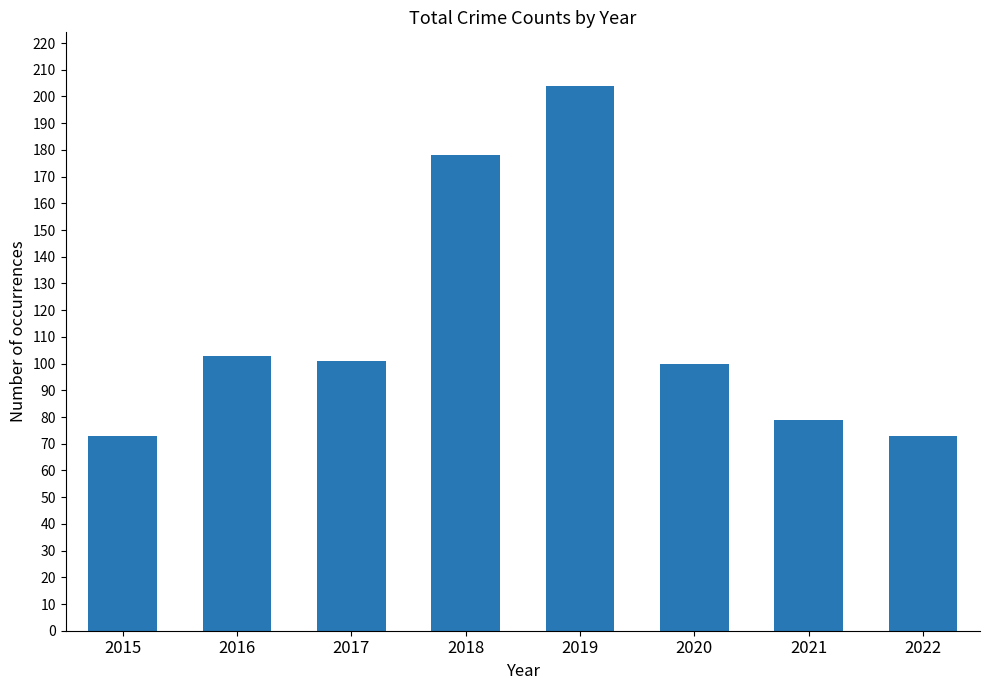

What is the change in value from 2018 to 2020?

-78